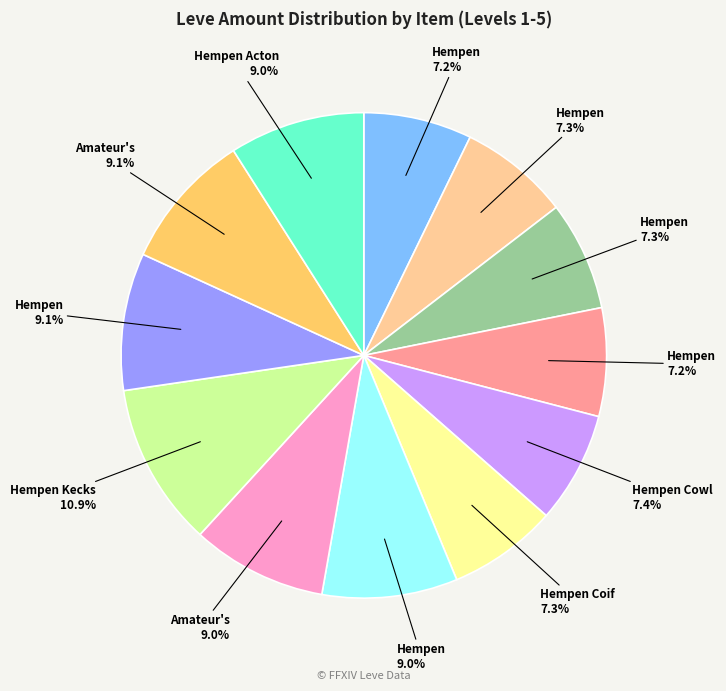

How many segments does this pie chart have?

12